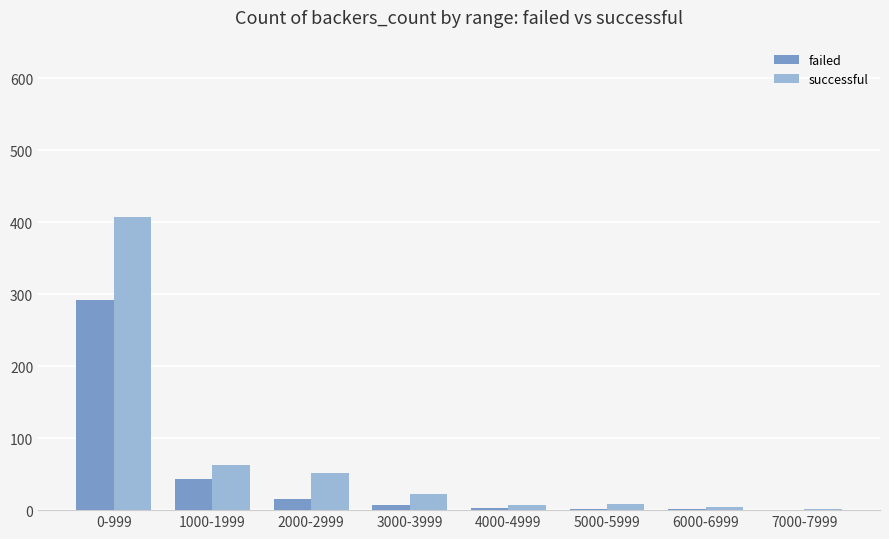

Which category has the highest value across all series?

0-999